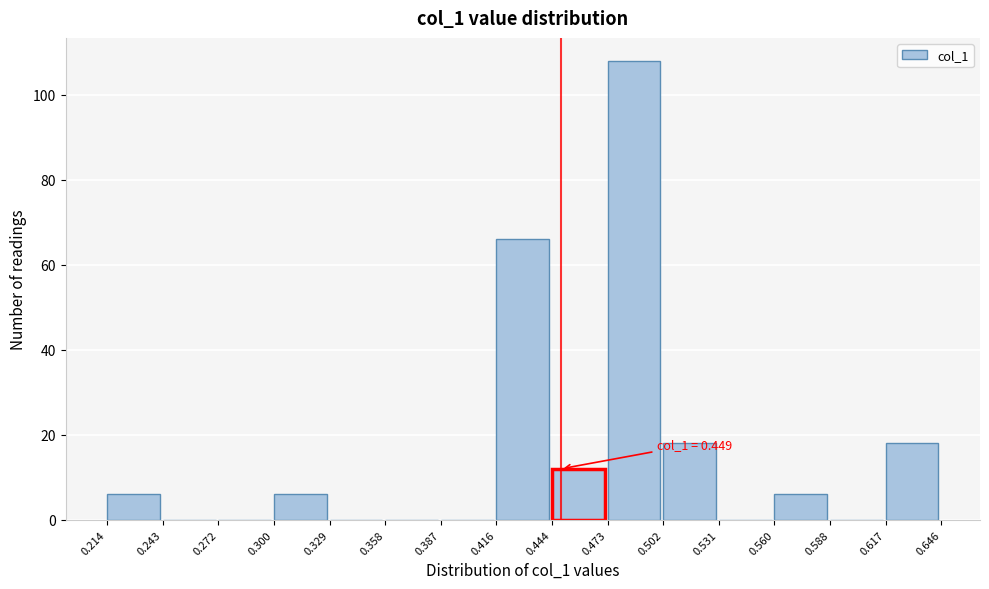

Which range on the x-axis has the tallest bar?

0.473 to 0.502